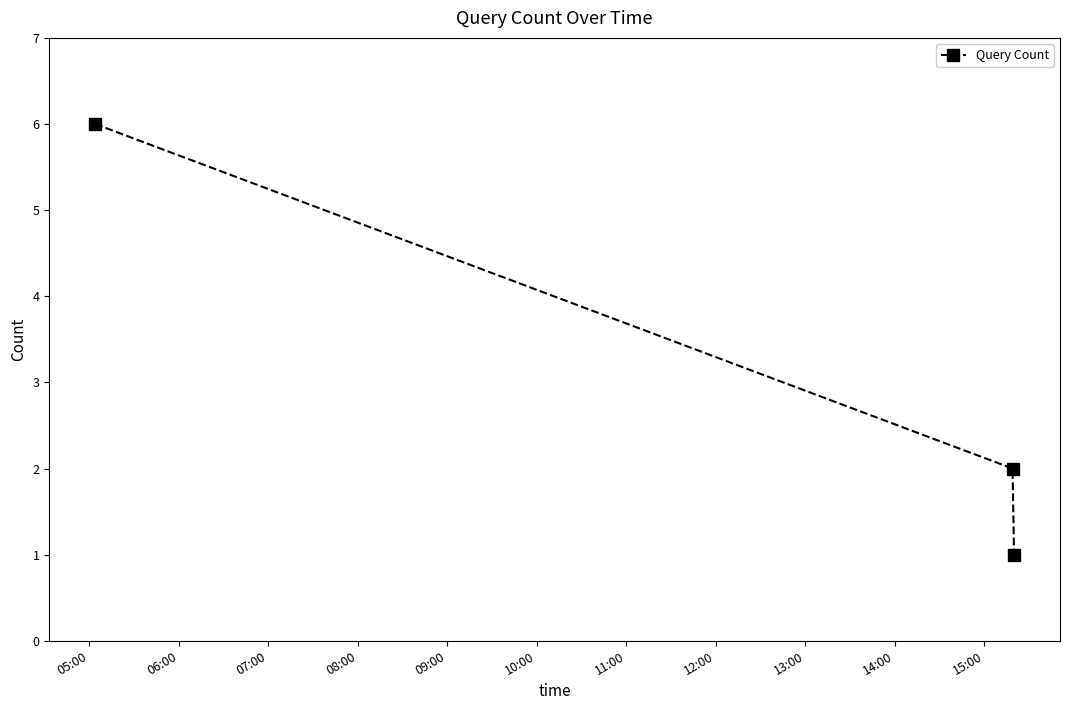

What is the sum of all values?

9